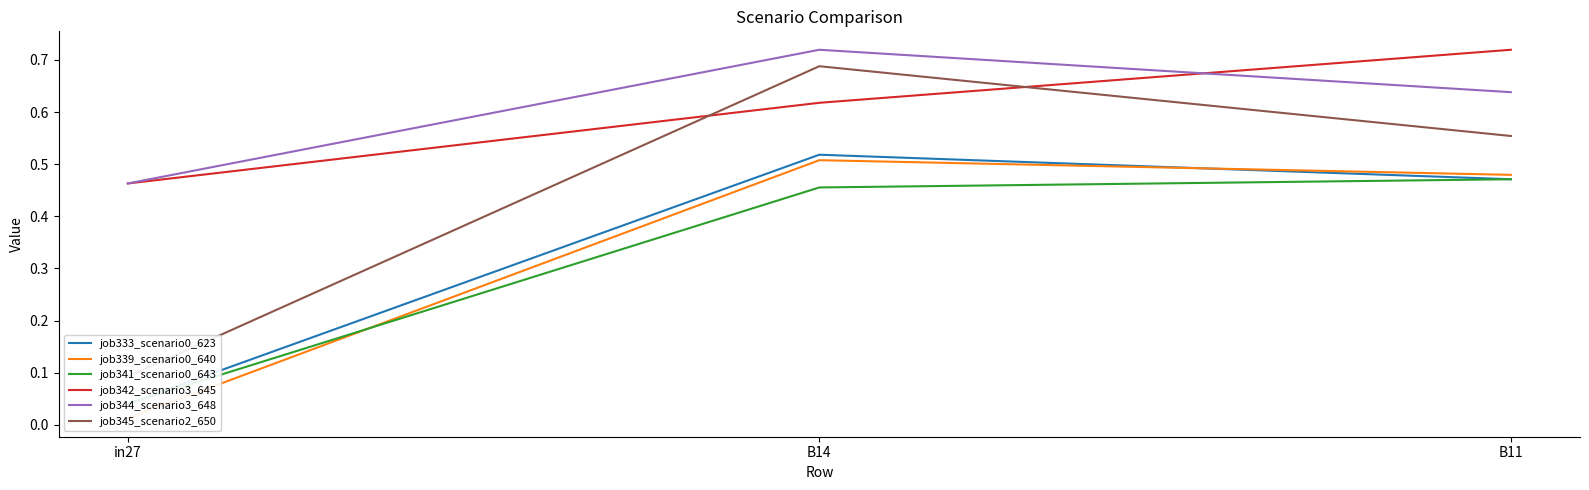

Which series has the largest total across all categories?

job344_scenario3_648